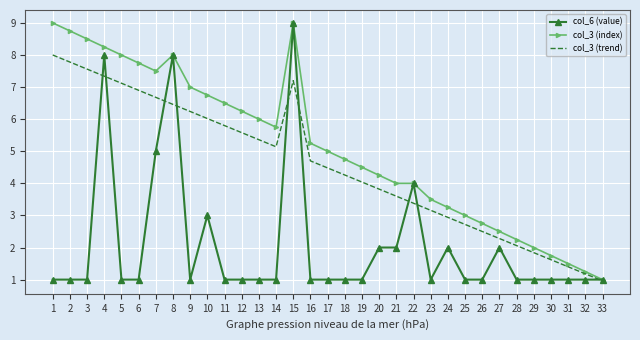

Which series changed the most between 14 and 32?

col_3 (index)